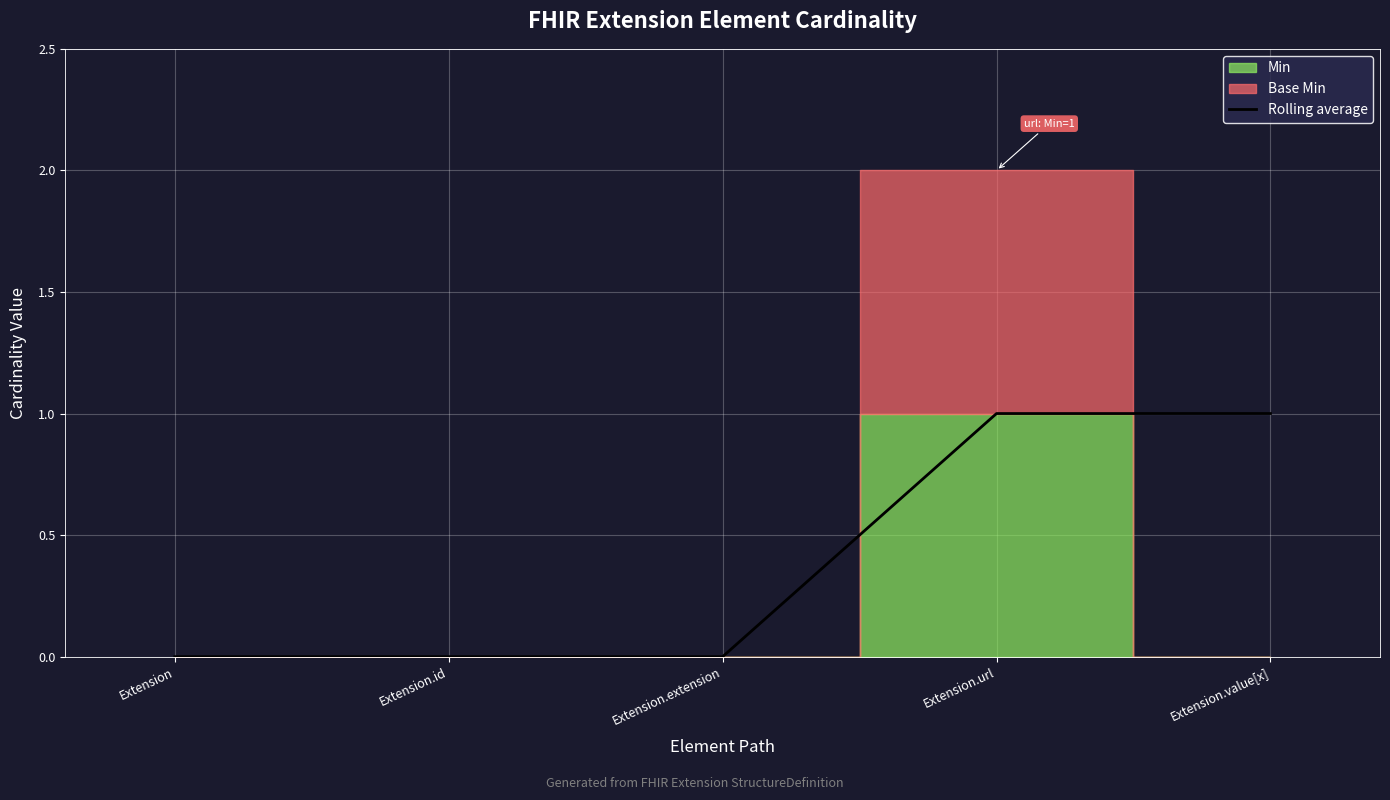

Where is the data nearest to the value 0?

Extension